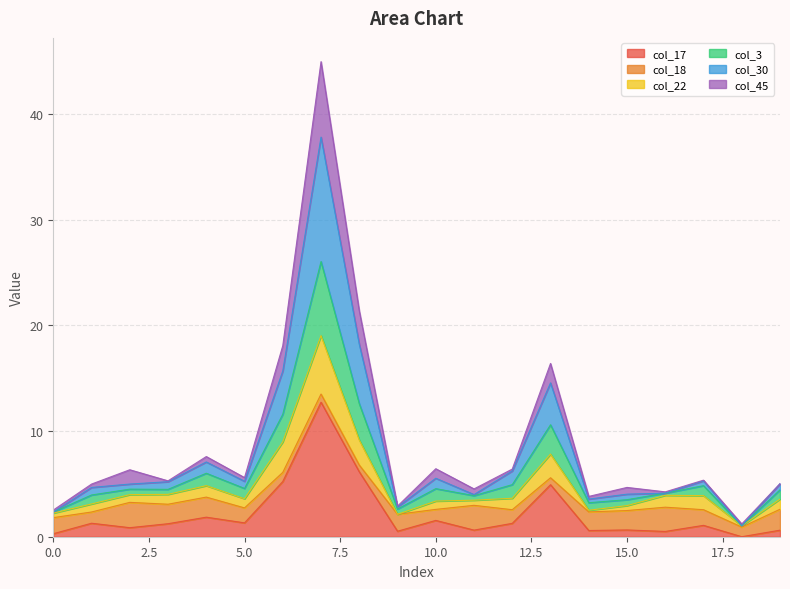

What is the difference between the highest and lowest values at 11?

3.9